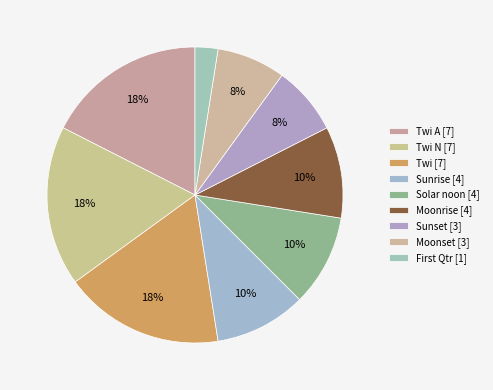

How many slices are in this pie chart?

9